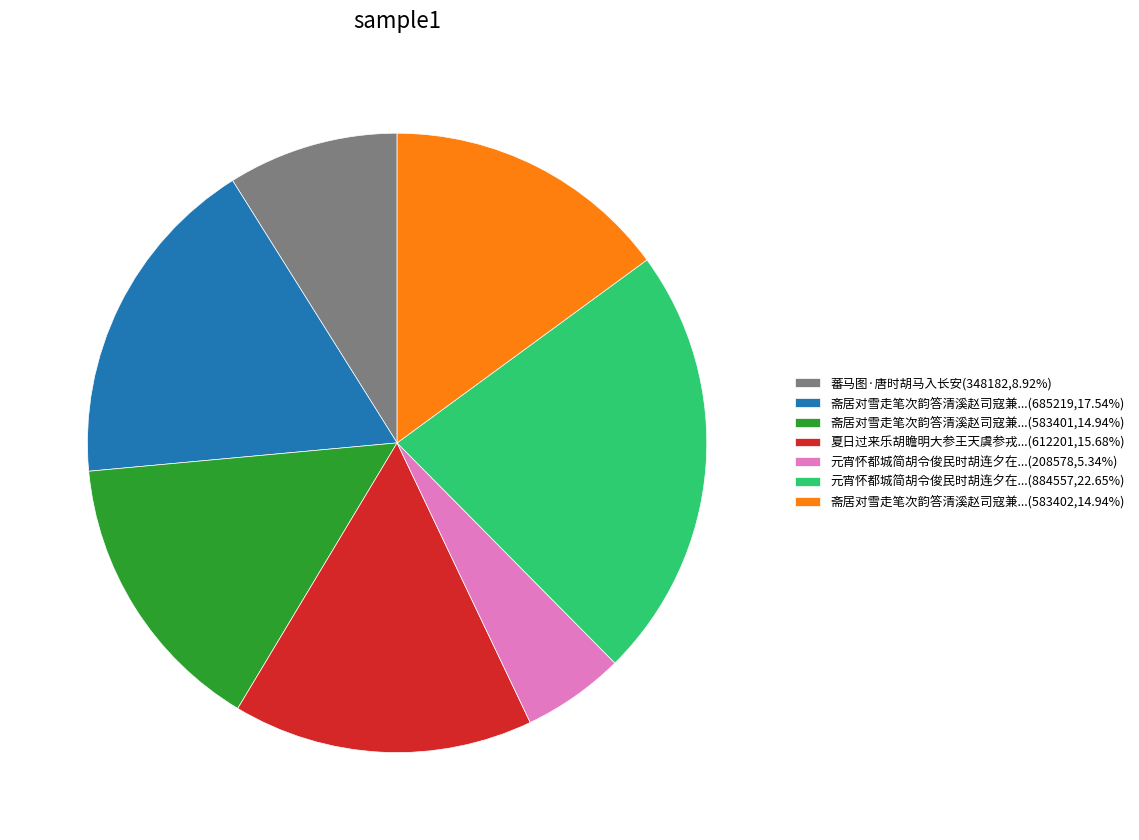

Does any single category account for the majority?

No